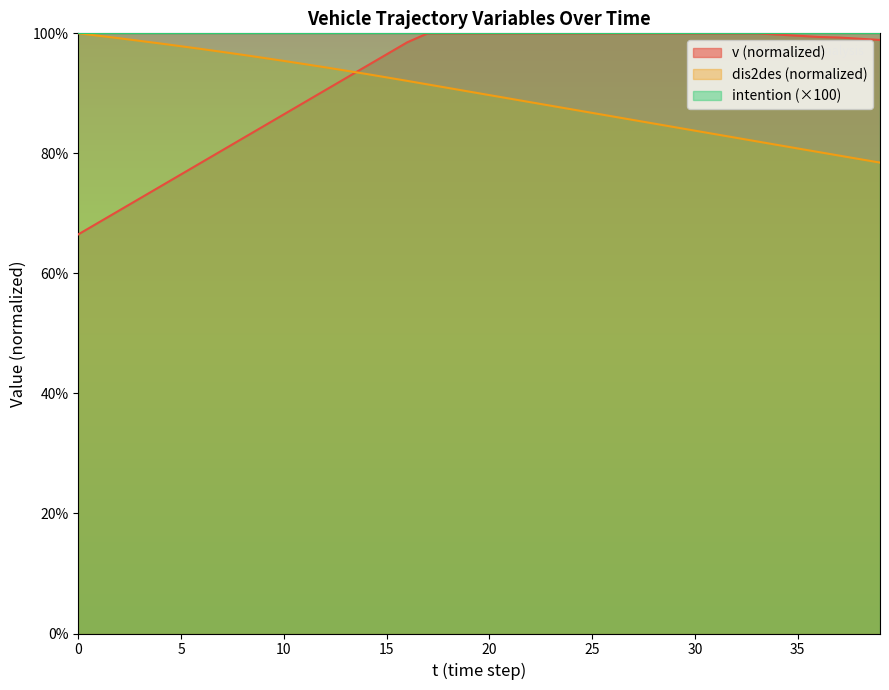

What is the lowest value of the dis2des series?

78.5